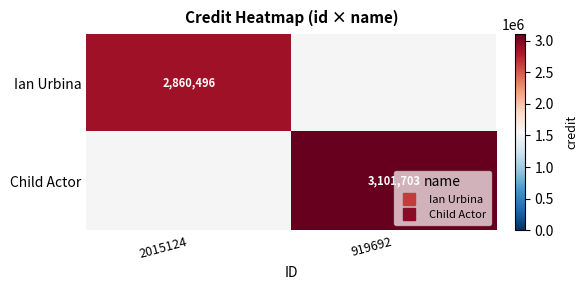

Which series has the largest range (max minus min)?

Child Actor